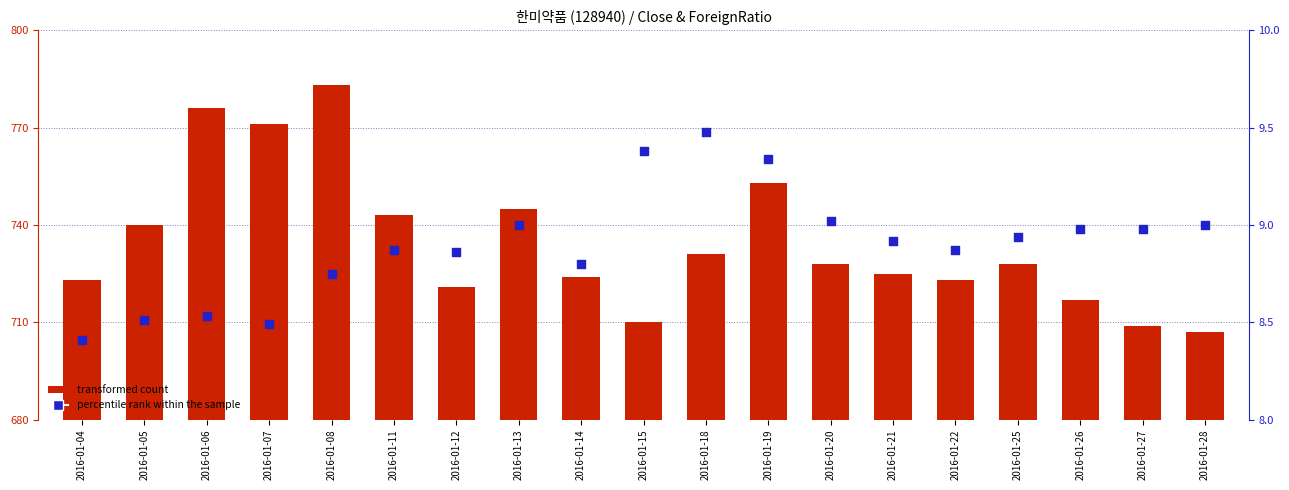

At which category is the sum across all series the highest?

2016-01-08